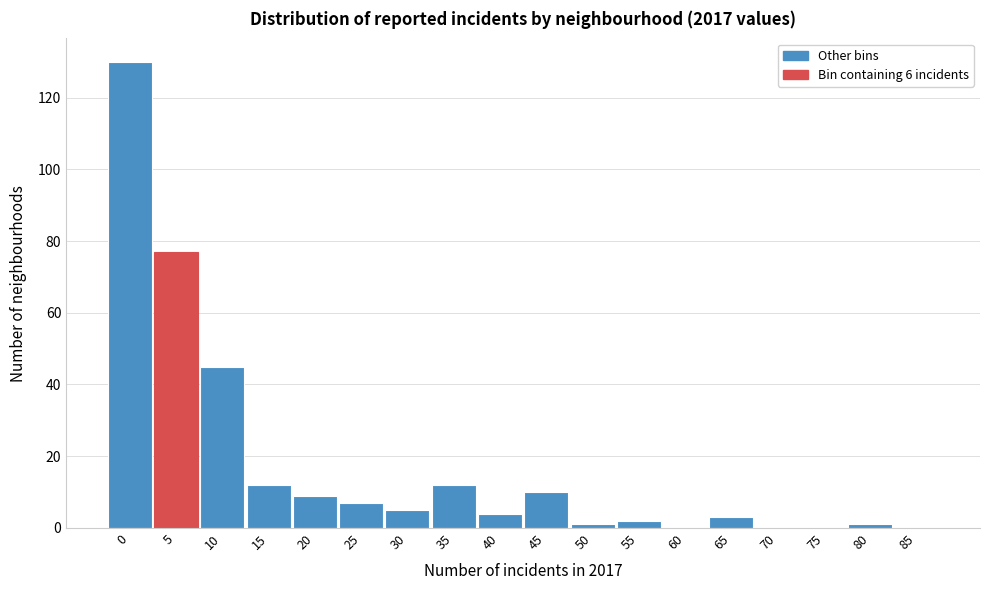

Reading left to right, what are all the values shown in this chart?

0=130	5=77	10=45	15=12	20=9	25=7	30=5	35=12	40=4	45=10	50=1	55=2	60=0	65=3	70=0	75=0	80=1	85=0